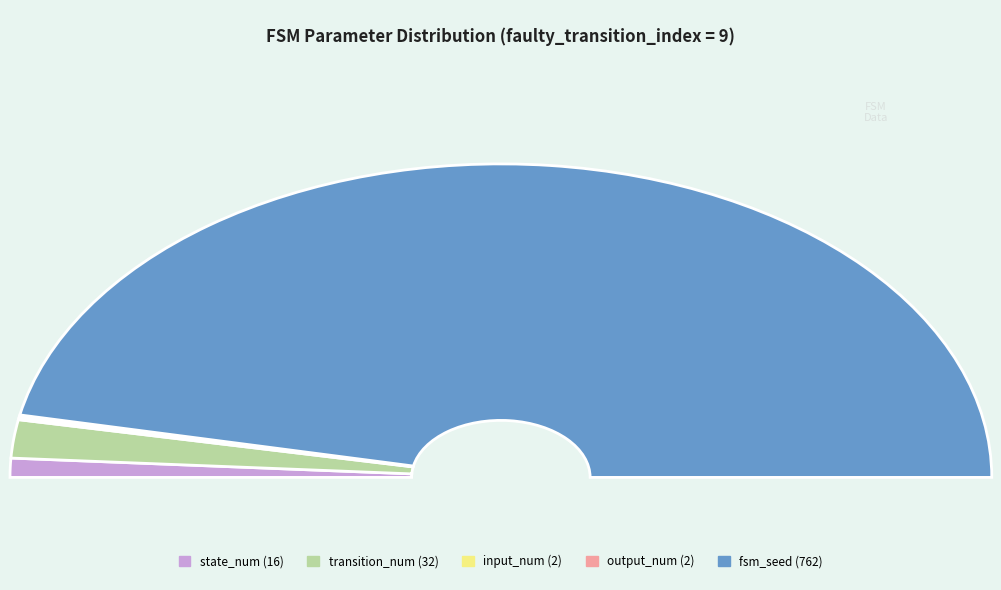

How many segments does this pie chart have?

5